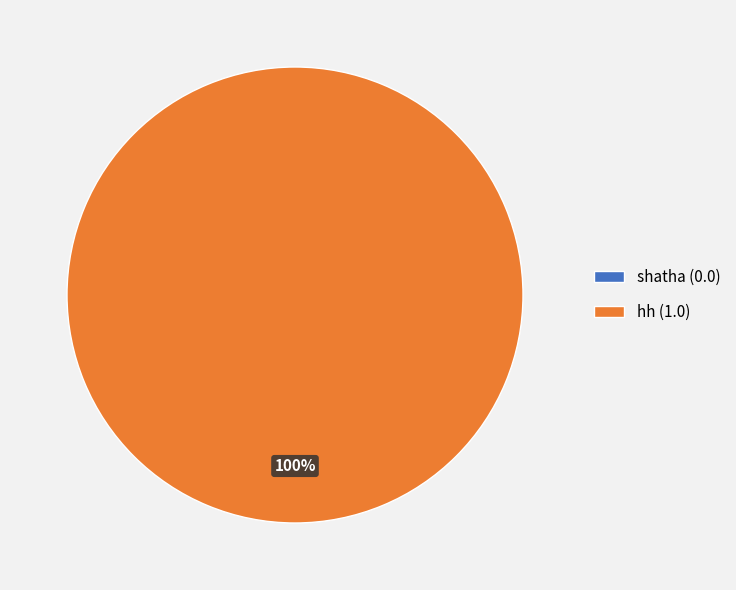

To the nearest percent, what is the combined percentage of shatha and hh?

100%